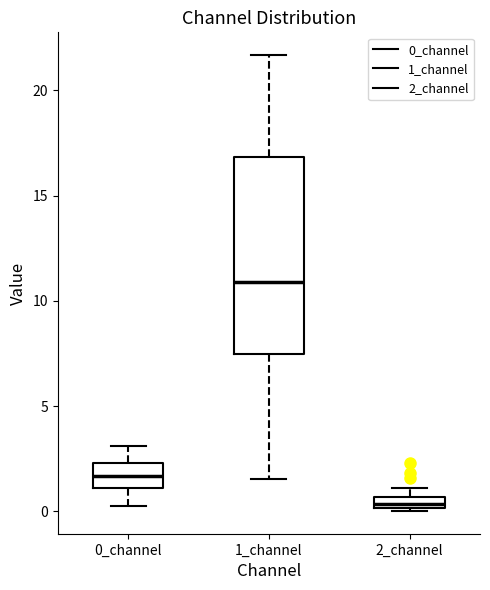

Where does the lower whisker of the box for 1_channel end on the y-axis? The values are not printed on the chart, so give them approximately, as read against the axis.

1.5